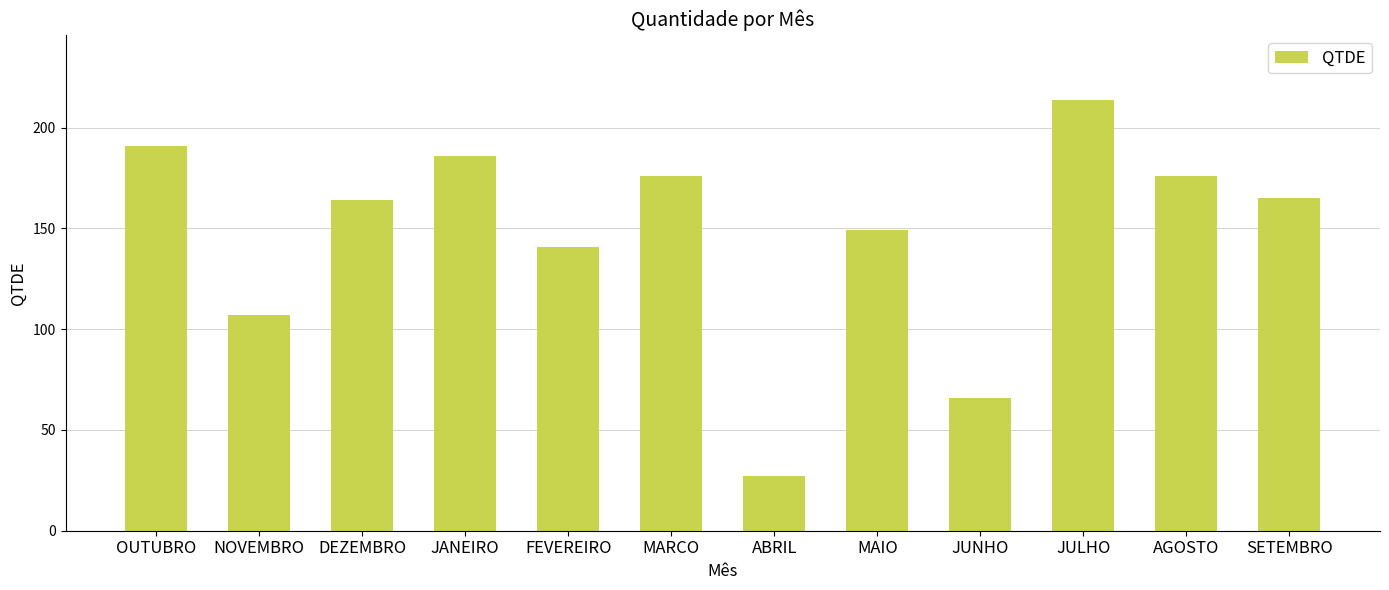

Count the number of data series in this chart.

1